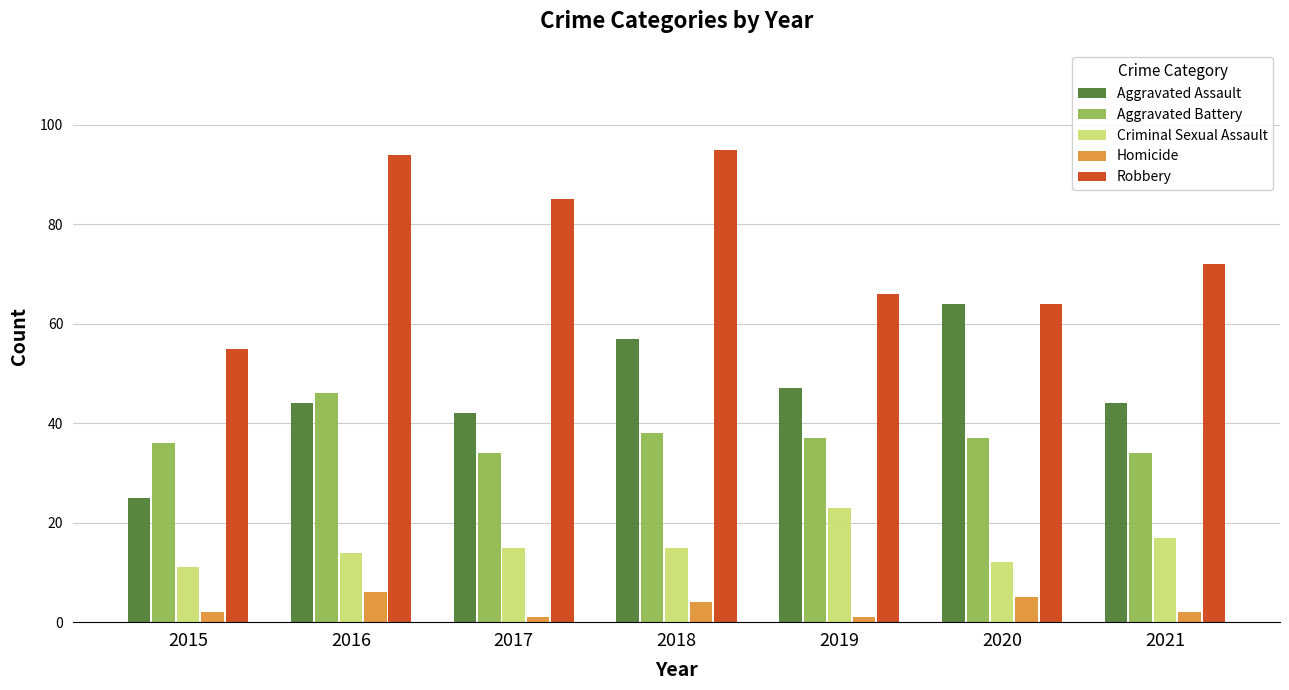

True or false: Robbery has a value of 153 at 2018.

False